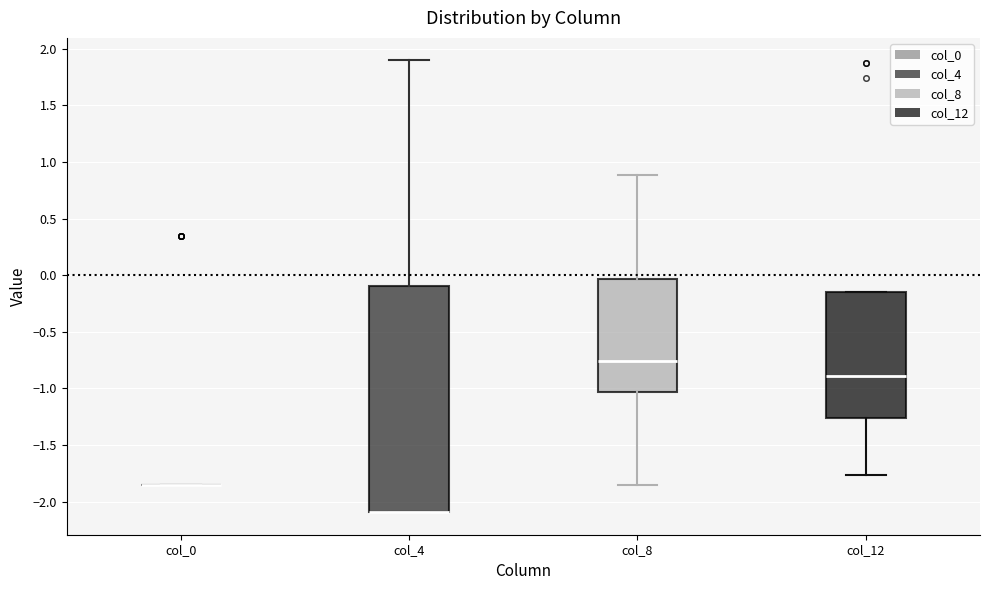

Reading left to right, transcribe this box plot: for each box, give where its median line is, the range the box spans, and where its two whiskers end, as read against the y-axis. The values are not printed on the chart, so give them approximately, as read against the axis.

col_0: box collapsed to a line at -1.85, whiskers -1.85 to -1.85
col_4: median -2.10 (drawn on the box's lower edge), box -2.10 to -0.10, whiskers -2.10 to 1.90
col_8: median -0.75, box -1.05 to -0.05, whiskers -1.85 to 0.90
col_12: median -0.90, box -1.25 to -0.15, whiskers -1.75 to -0.15